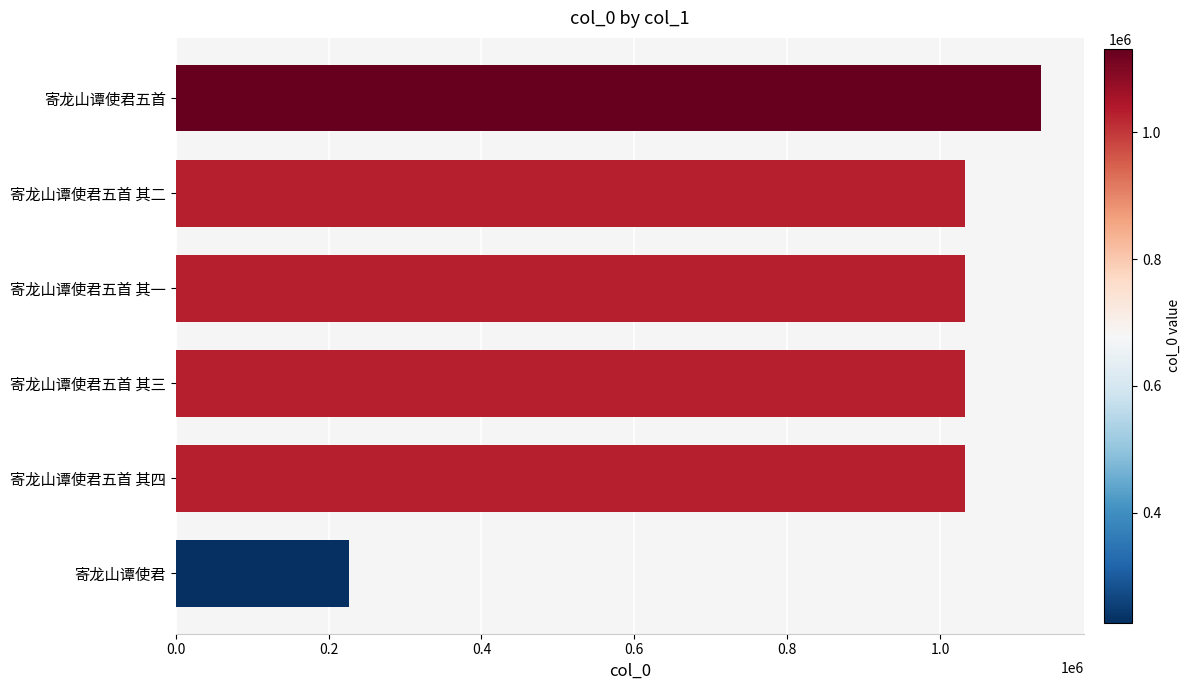

Read the value at 寄龙山谭使君五首 其四.

1032208